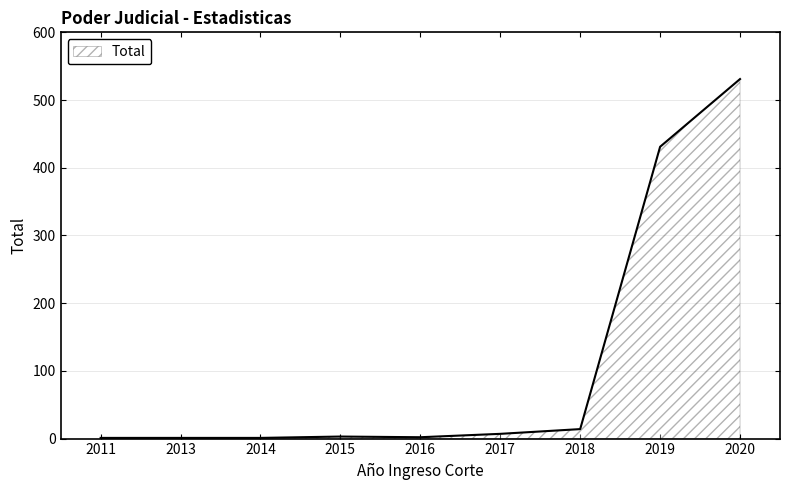

Which category has the highest value across all series?

2020